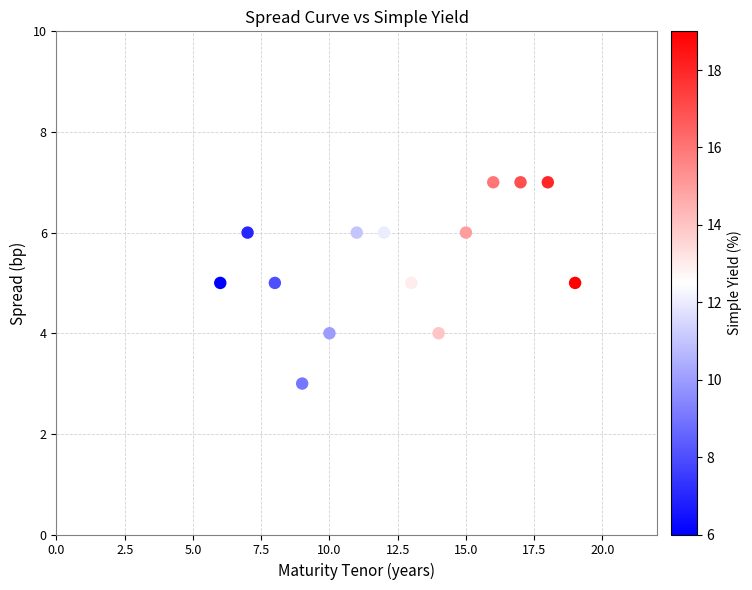

What is the range of X values (max minus min)?

13